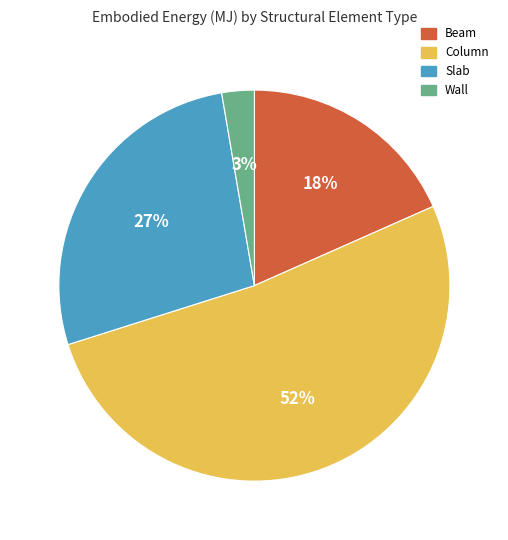

Rank the categories by value from lowest to highest.

Wall, Beam, Slab, Column